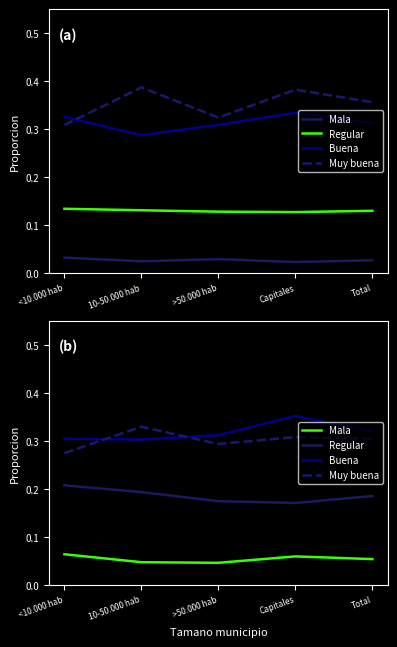

Is it true that Mala equals 0.0 at Total?

False